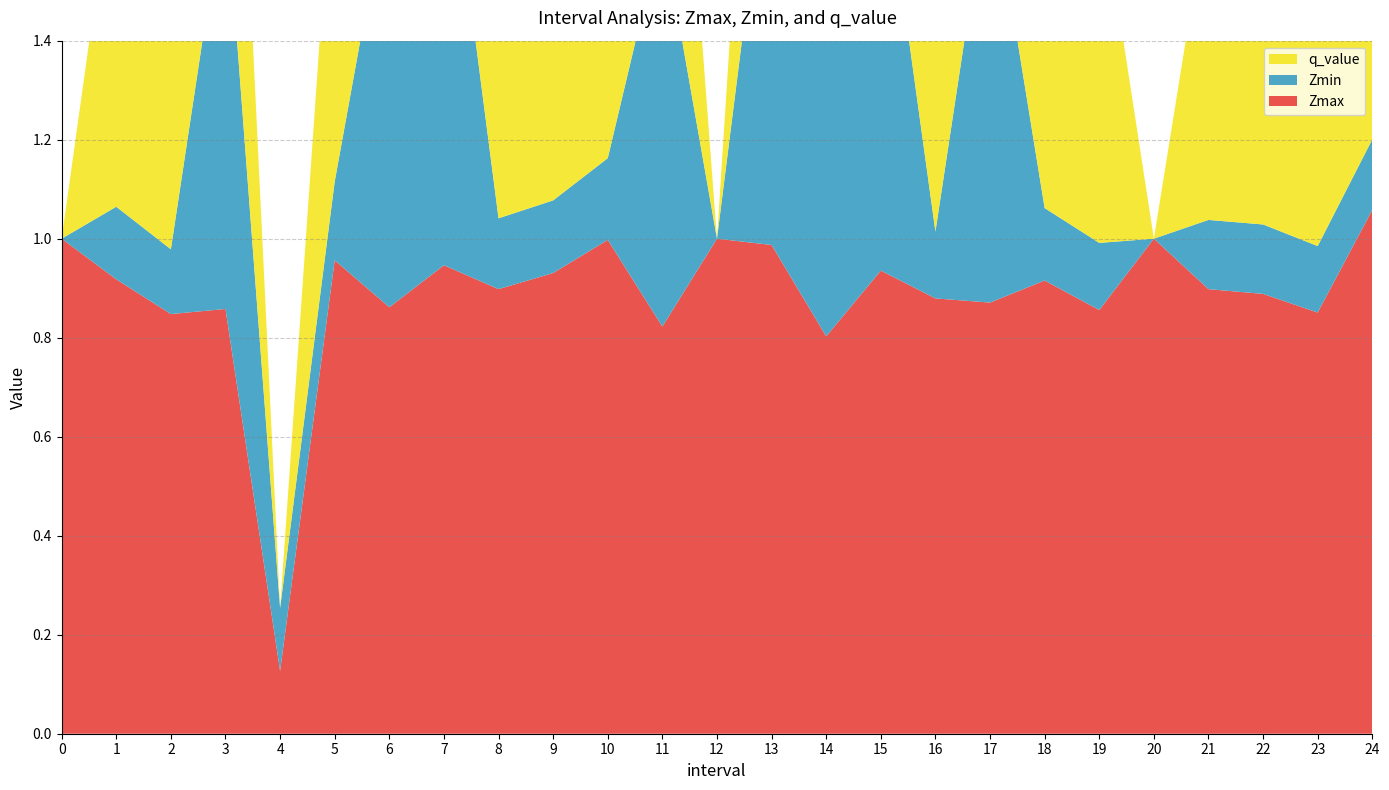

Reading right to left, what are all the values shown in this chart?

Zmax: 24=1.1	23=0.9	22=0.9	21=0.9	20=1.0	19=0.9	18=0.9	17=0.9	16=0.9	15=0.9	14=0.8	13=1.0	12=1.0	11=0.8	10=1.0	9=0.9	8=0.9	7=0.9	6=0.9	5=1.0	4=0.1	3=0.9	2=0.8	1=0.9	0=1.0
Zmin: 24=0.1	23=0.1	22=0.1	21=0.1	20=0.0	19=0.1	18=0.1	17=0.9	16=0.1	15=0.9	14=0.8	13=0.9	12=0.0	11=0.8	10=0.2	9=0.1	8=0.1	7=0.9	6=0.9	5=0.2	4=0.1	3=0.8	2=0.1	1=0.1	0=0.0
q_value: 24=0.8	23=0.8	22=0.8	21=0.6	20=0.0	19=0.7	18=0.7	17=0.8	16=0.7	15=0.8	14=0.0	13=0.8	12=0.0	11=0.8	10=1.3	9=1.1	8=1.0	7=0.0	6=0.0	5=0.7	4=0.0	3=0.8	2=0.8	1=0.7	0=0.0